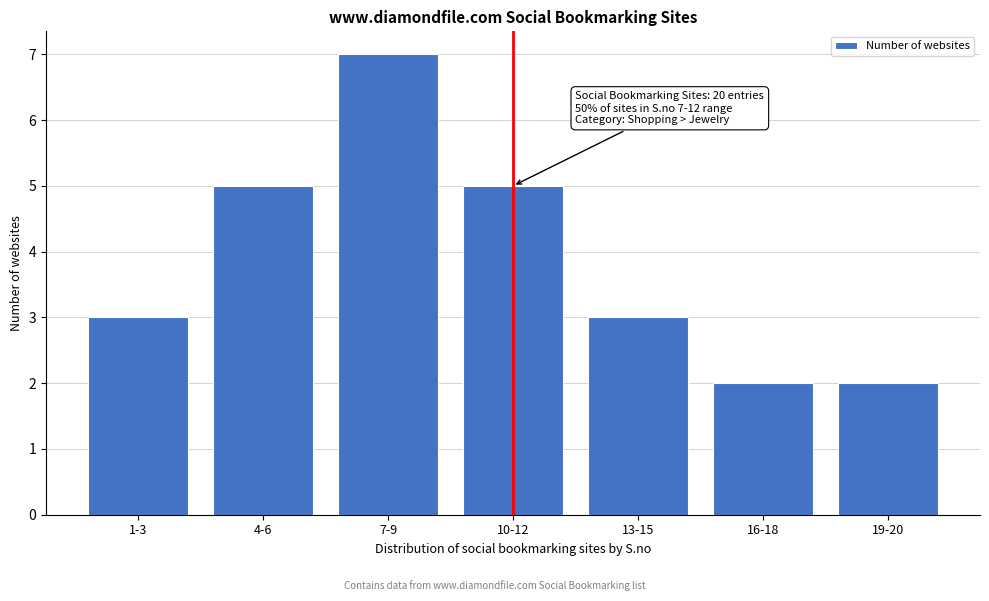

Reading left to right, list all the values displayed in this chart.

1-3=3	4-6=5	7-9=7	10-12=5	13-15=3	16-18=2	19-20=2